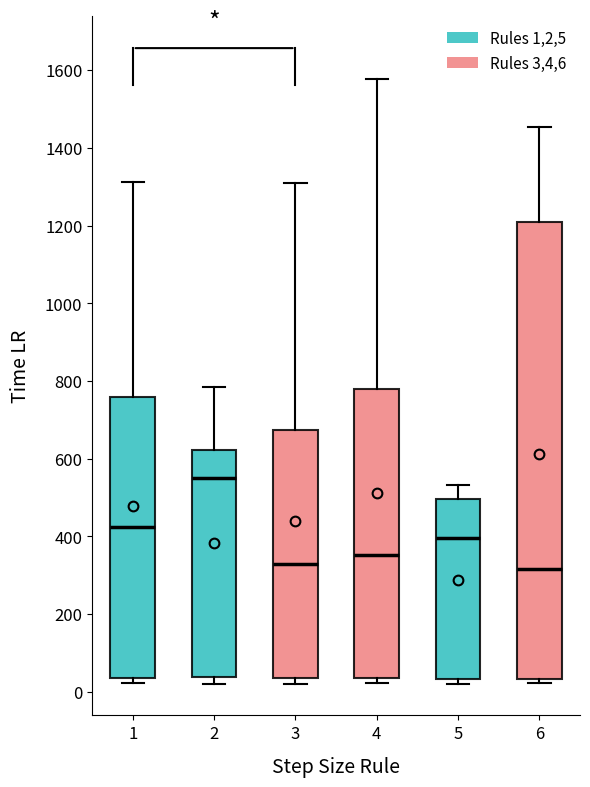

Comparing the boxes themselves (not the whiskers), which one is the tallest?

6